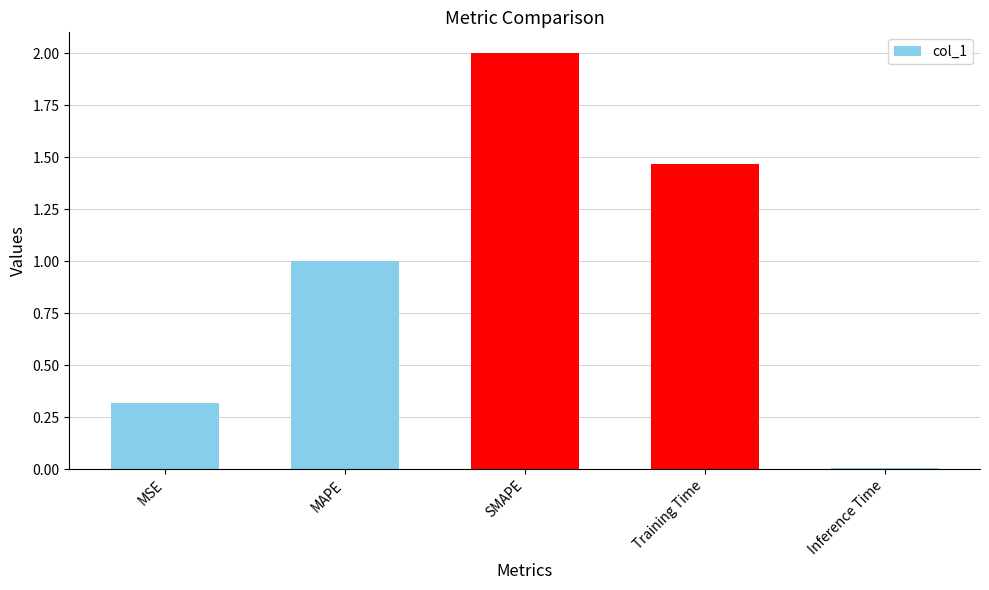

Between SMAPE and MAPE, which is larger?

SMAPE